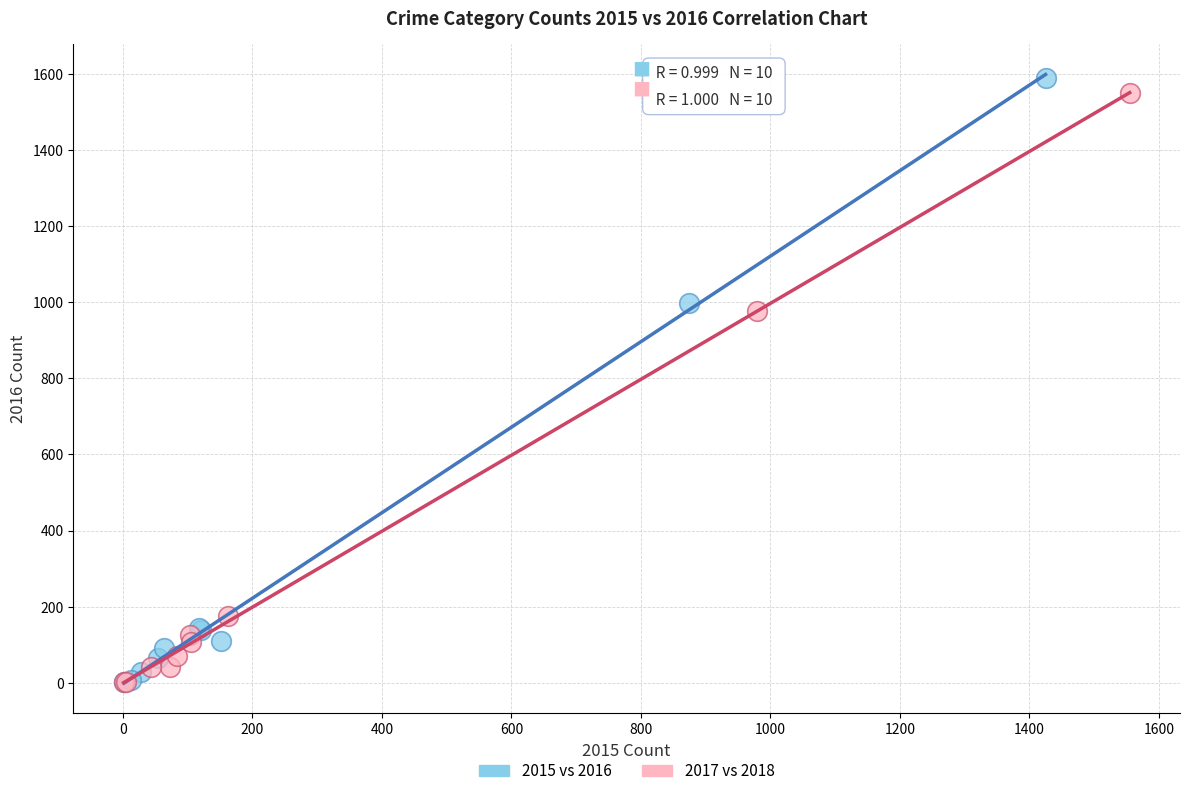

What are all the series names shown in the legend?

2015 vs 2016, 2017 vs 2018